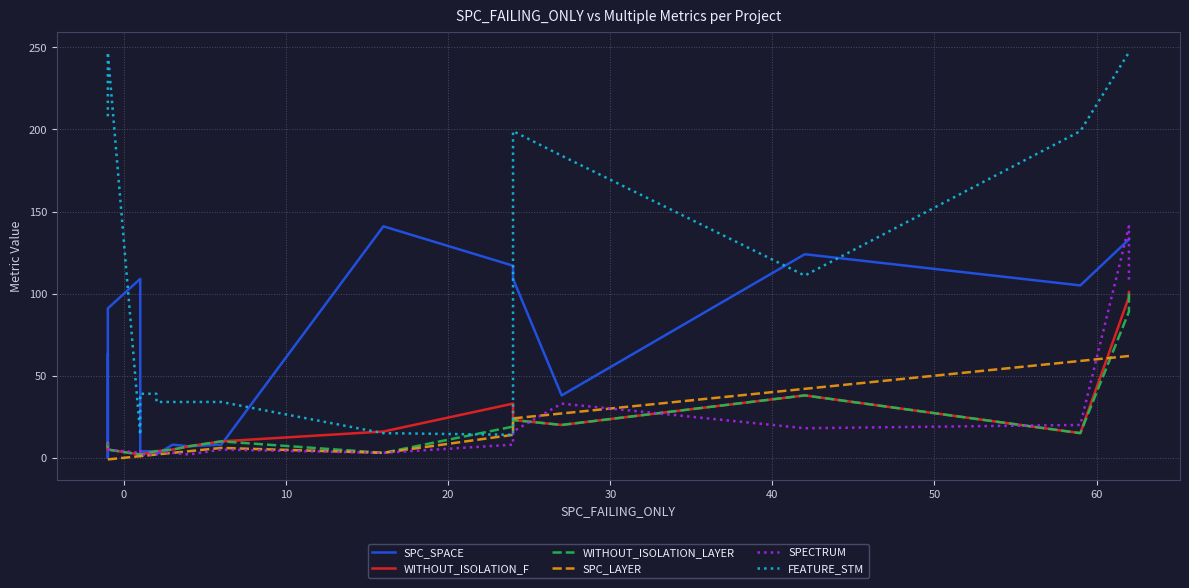

What is the average value of the SPECTRUM series?

18